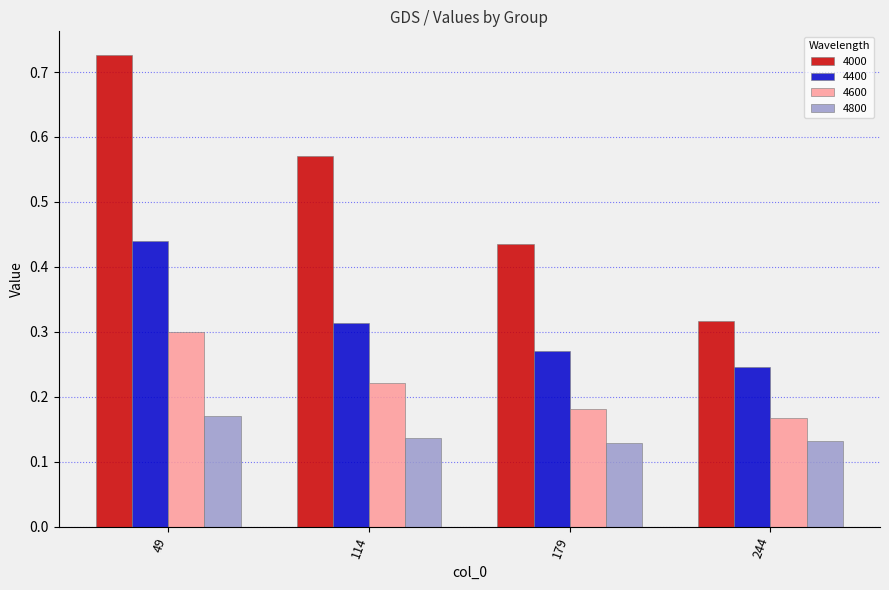

Is the value of 4600 at 244 greater than the value of 4800 at 179?

Yes